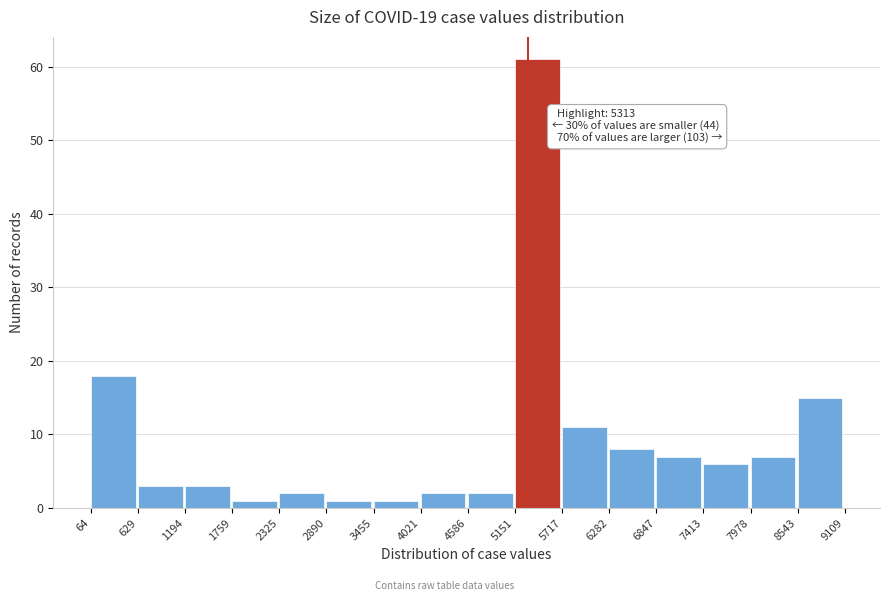

Over which range of the x-axis is the bar tallest?

5151 to 5717